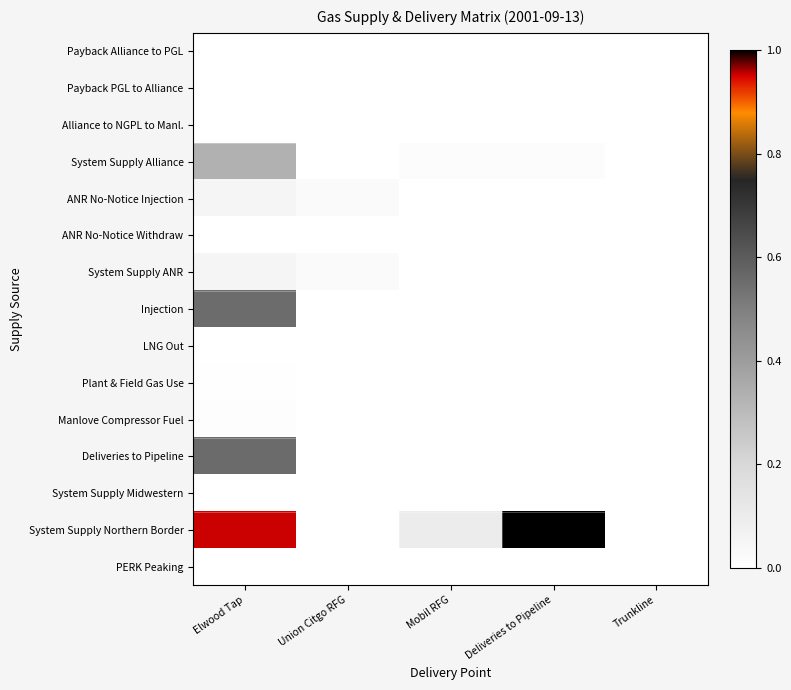

Between Union Citgo RFG and Trunkline, which series saw the biggest shift?

ANR No-Notice Injection